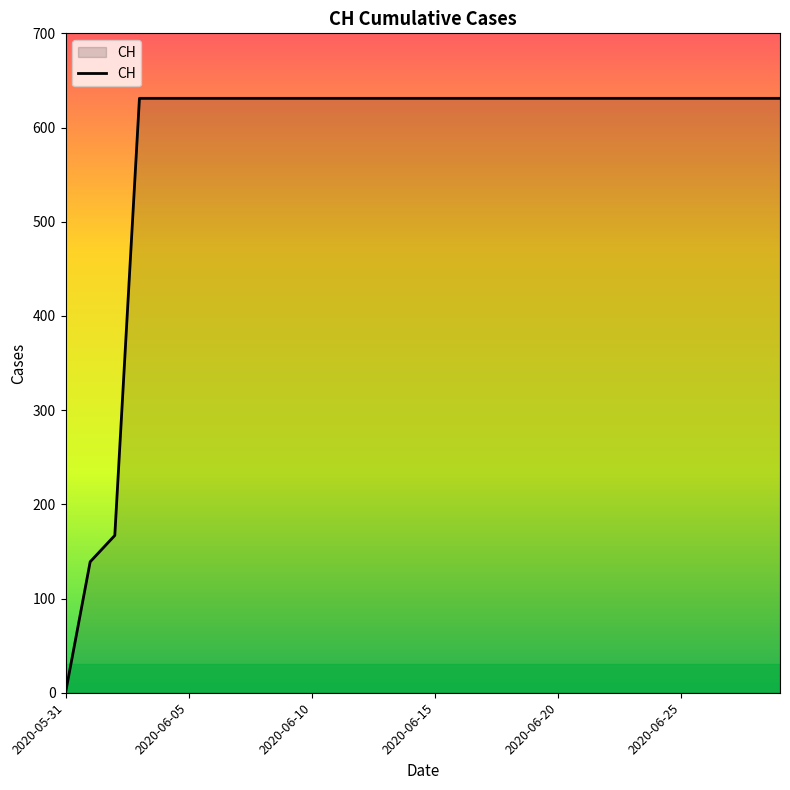

What is the sum of all values?

17343